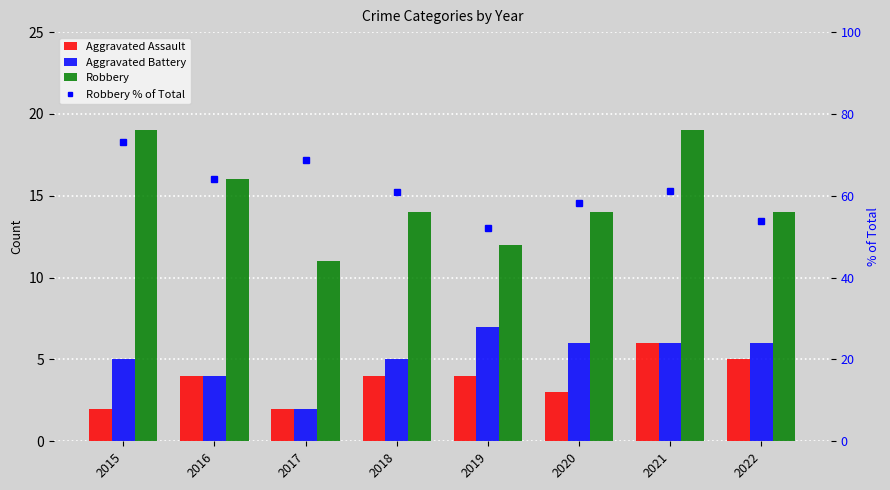

How many Aggravated Assault values are between 3 and 5?

5